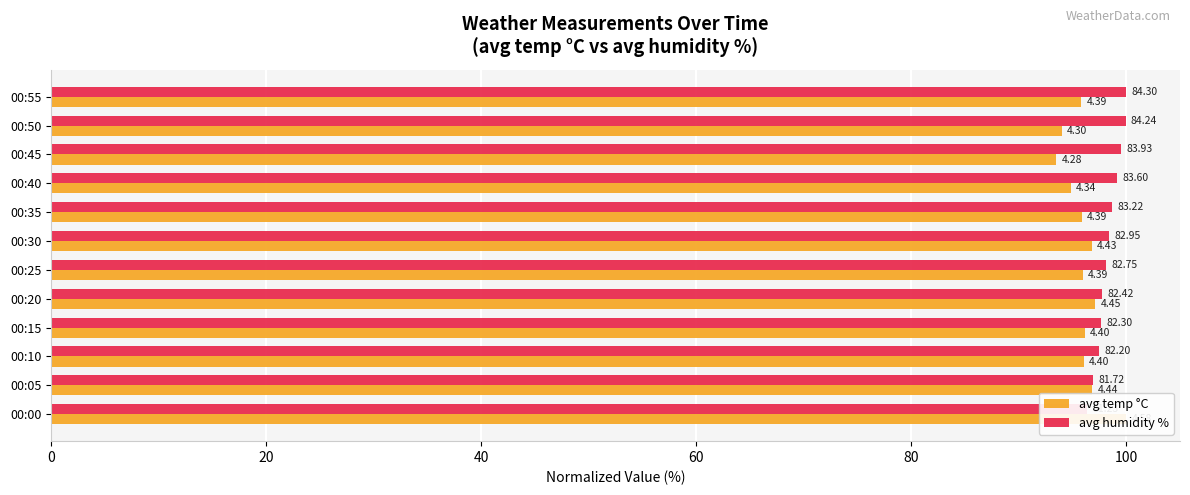

Which series has the largest total across all categories?

avg humidity %